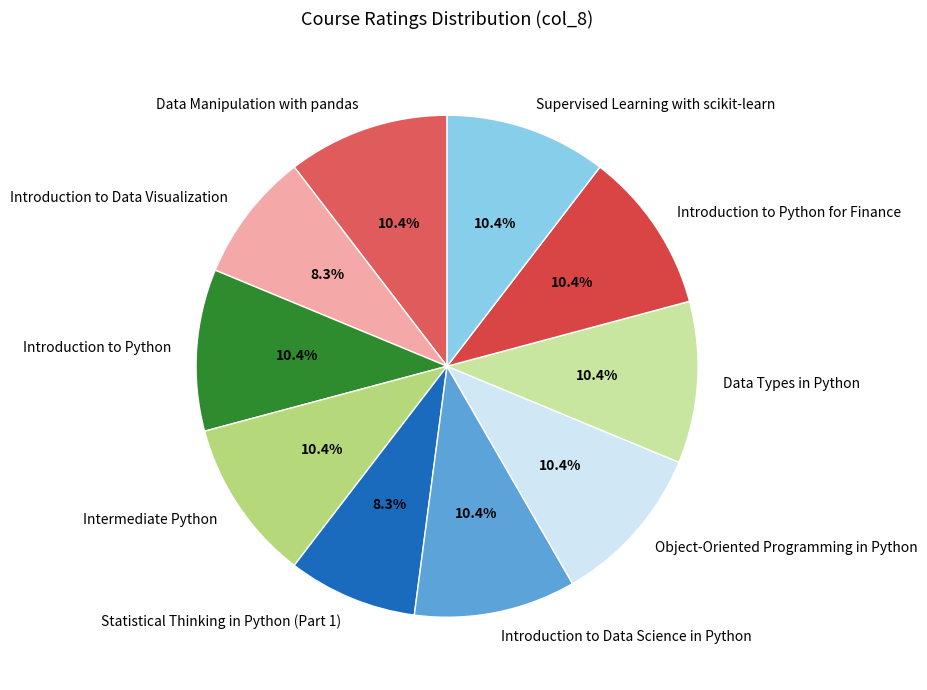

What portion of the pie excludes Intermediate Python?

89.6%